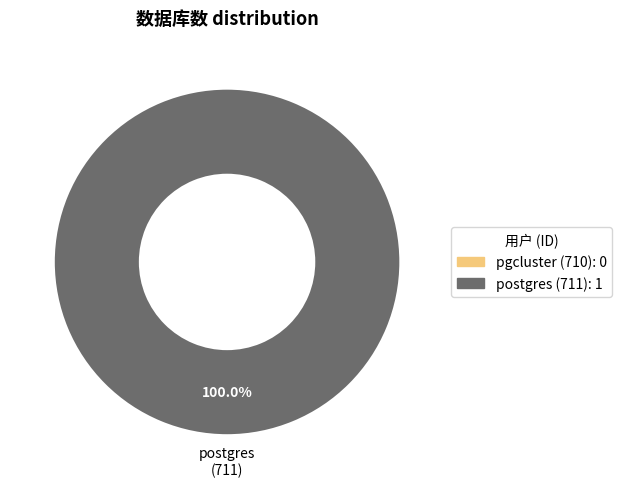

What is the smallest slice in the pie chart?

pgcluster (710)